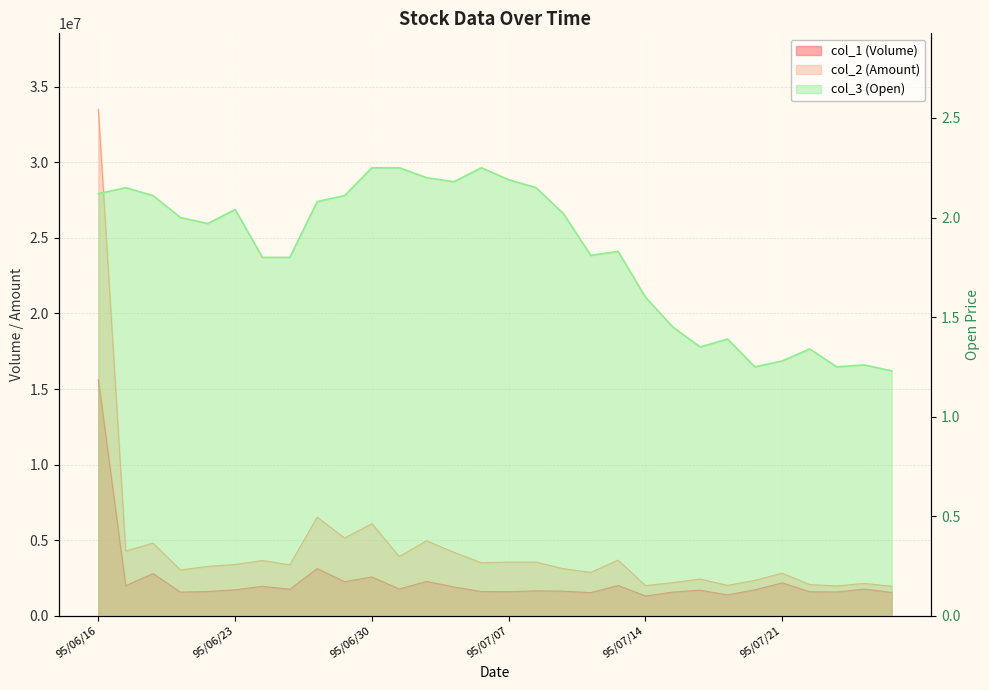

What is the minimum value shown in the chart?

1.2